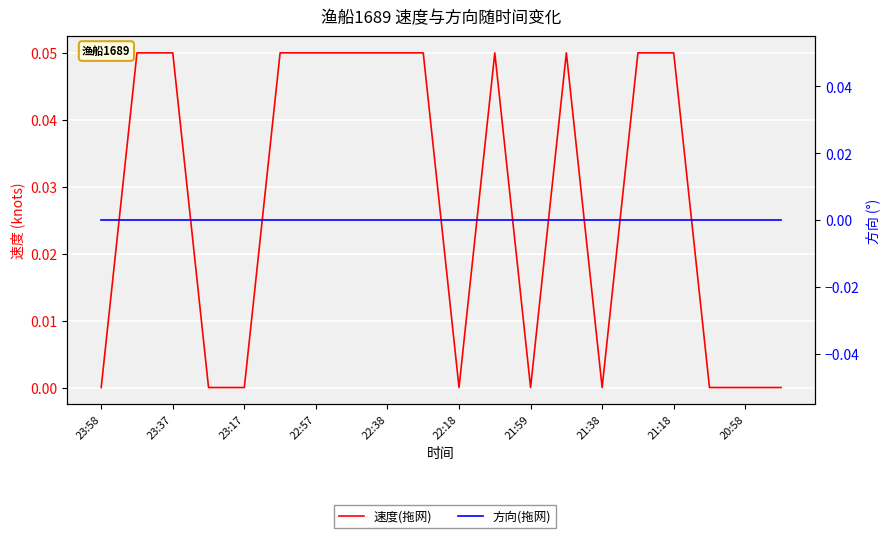

Reading left to right, list all the values displayed in this chart.

速度(拖网): 0.0	0.1	0.1	0.0	0.0	0.1	0.1	0.1	0.1	0.1	0.0	0.1	0.0	0.1	0.0	0.1	0.1	0.0	0.0	0.0
方向(拖网): 0.0	0.0	0.0	0.0	0.0	0.0	0.0	0.0	0.0	0.0	0.0	0.0	0.0	0.0	0.0	0.0	0.0	0.0	0.0	0.0